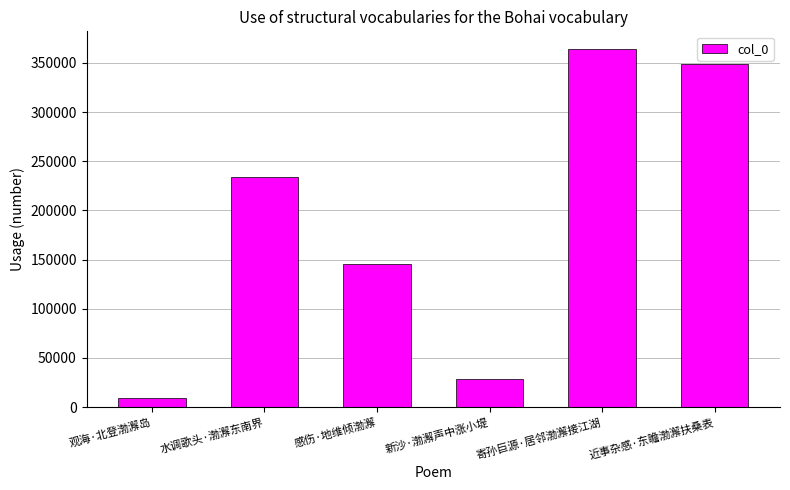

Between 观海·北登渤澥岛 and 水调歌头·渤澥东南界, which is larger?

水调歌头·渤澥东南界